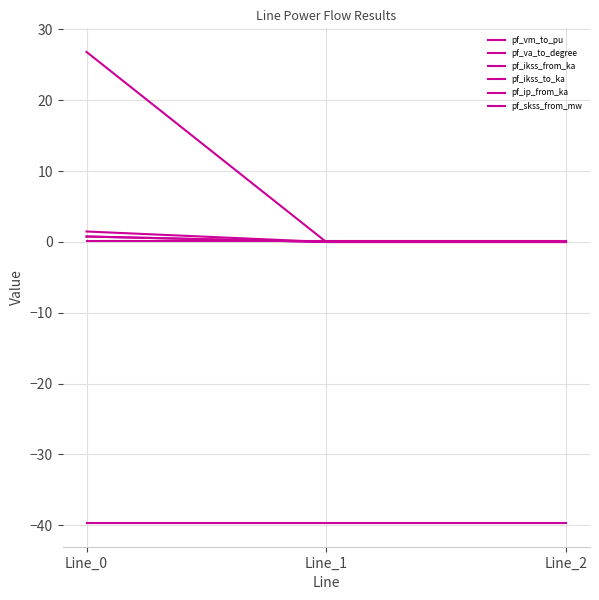

Between Line_1 and Line_2, which series saw the biggest shift?

pf_va_to_degree